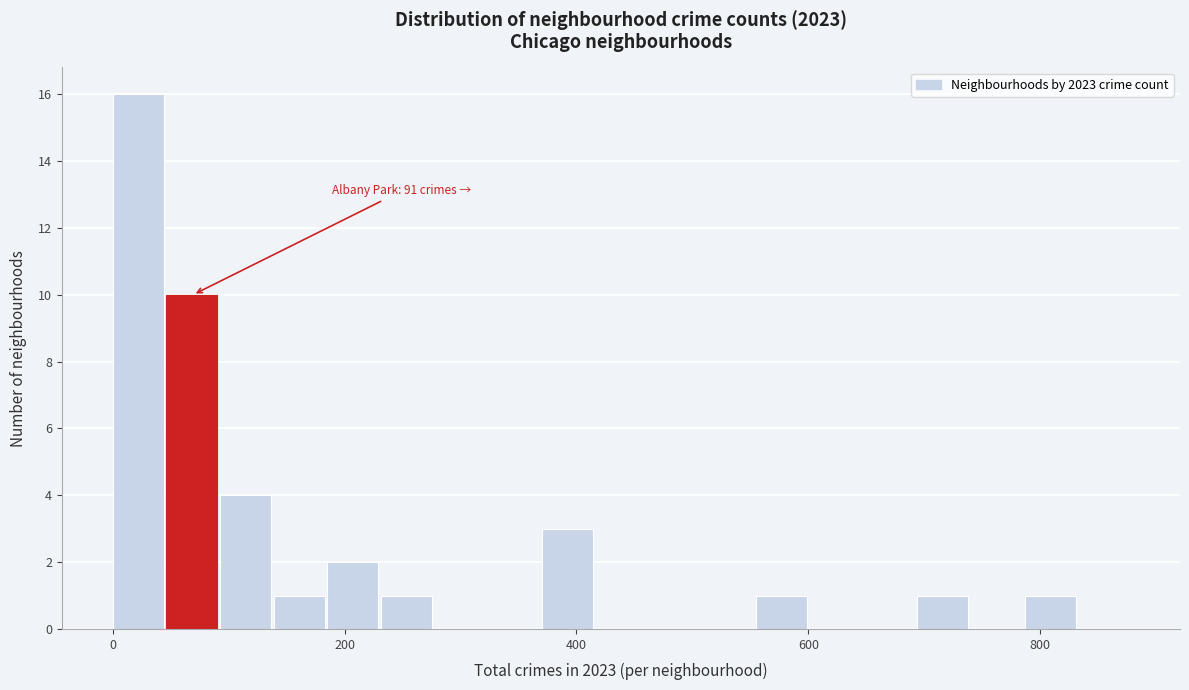

Around what value on the x-axis is the tallest bar? Give the approximate position of its centre, as read against the axis.

20